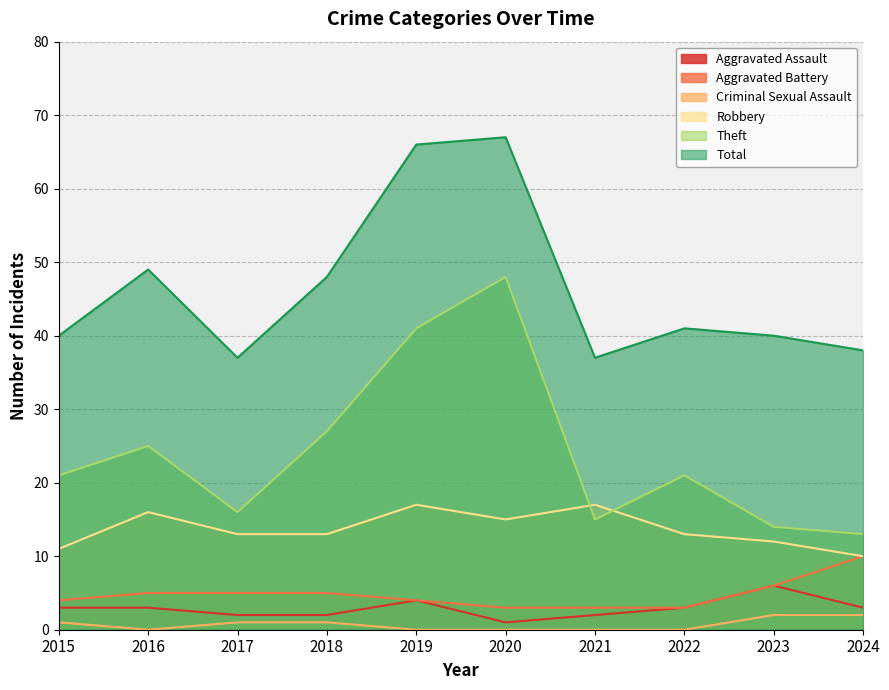

What is the maximum value for Aggravated Assault?

6